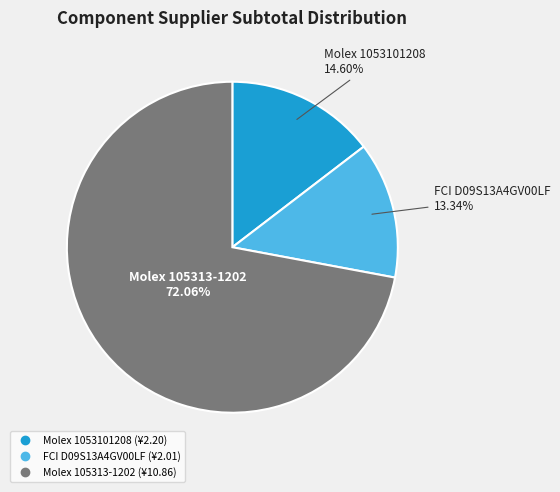

To the nearest percent, what is the difference between the largest and smallest slice percentages?

59%